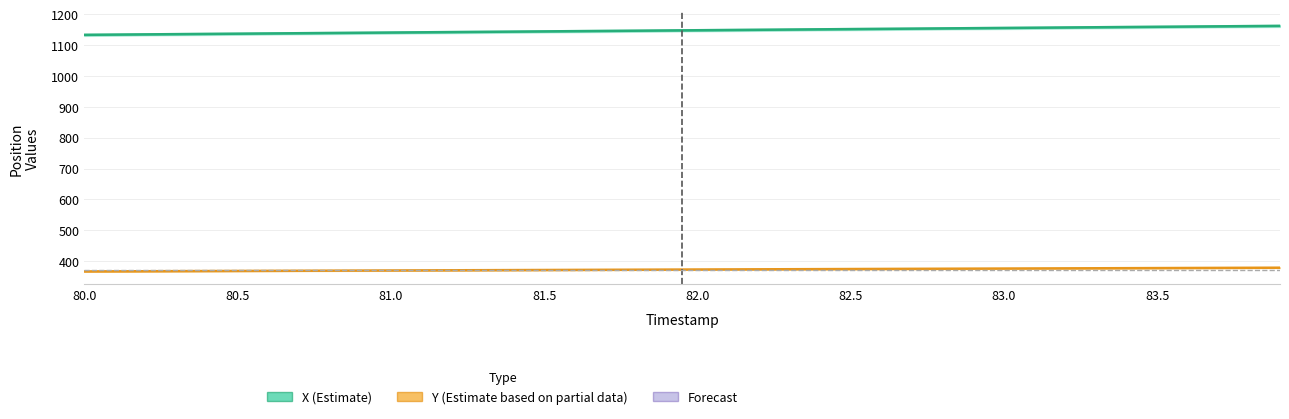

What is the greatest value displayed?

1162.8